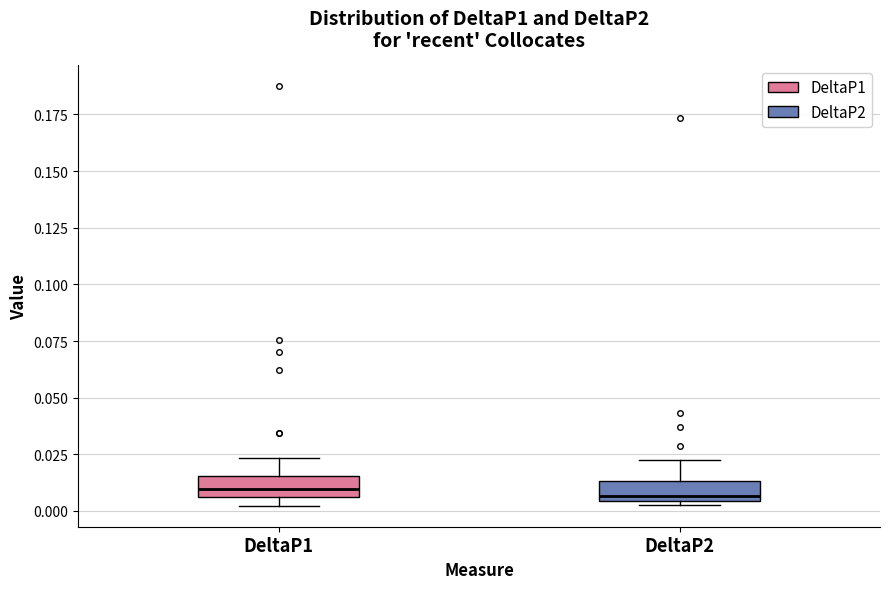

Where is the upper edge of the box for DeltaP2 on the y-axis? The values are not printed on the chart, so give them approximately, as read against the axis.

0.015